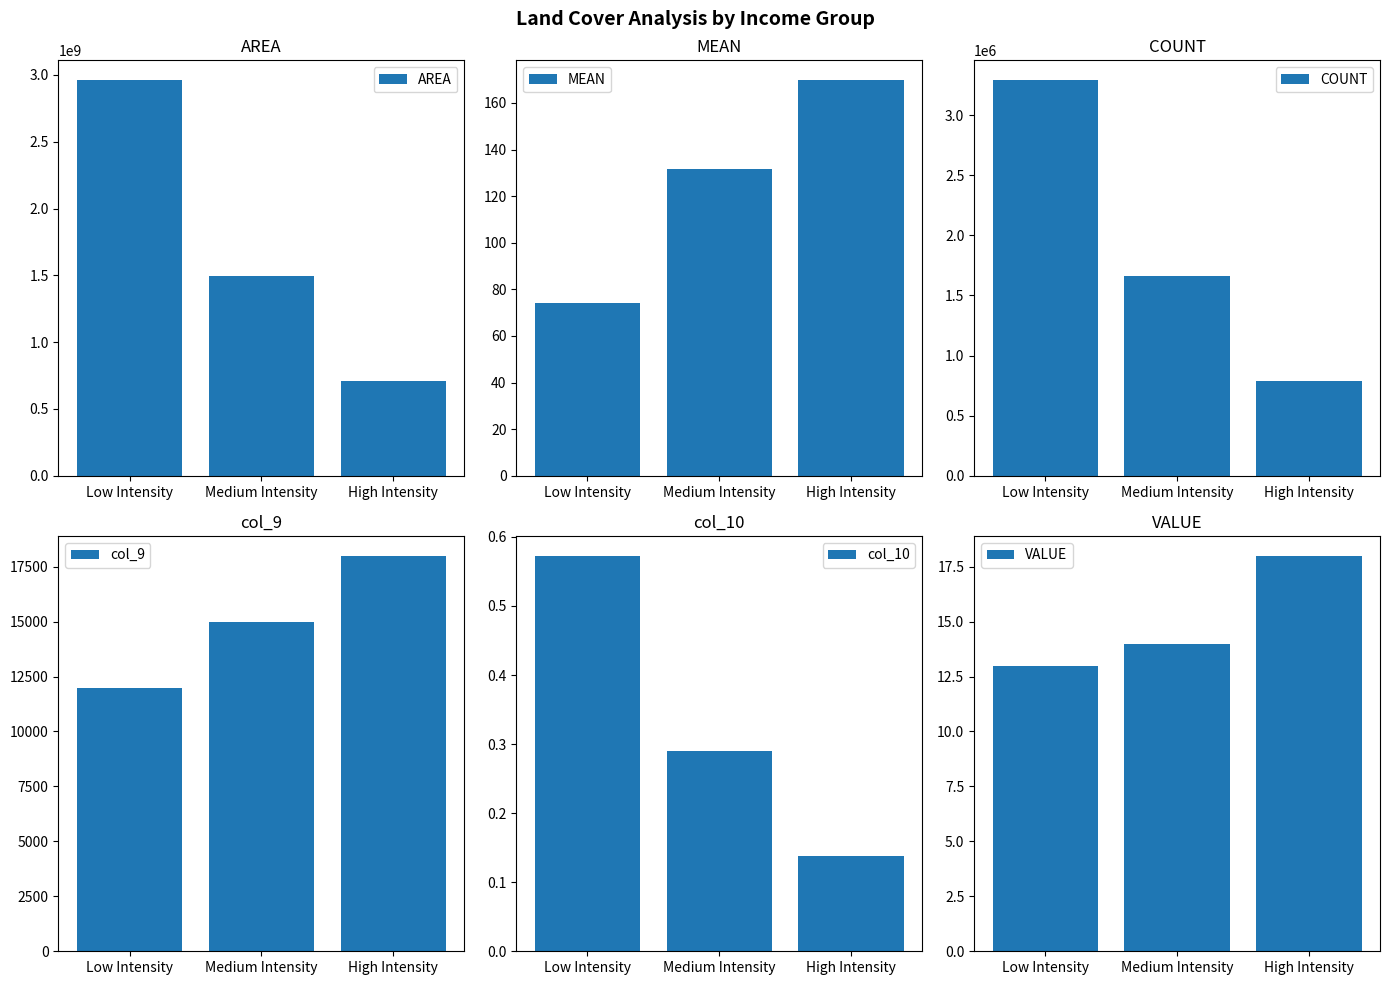

Is it true that MEAN equals 169.8 at High Intensity?

True